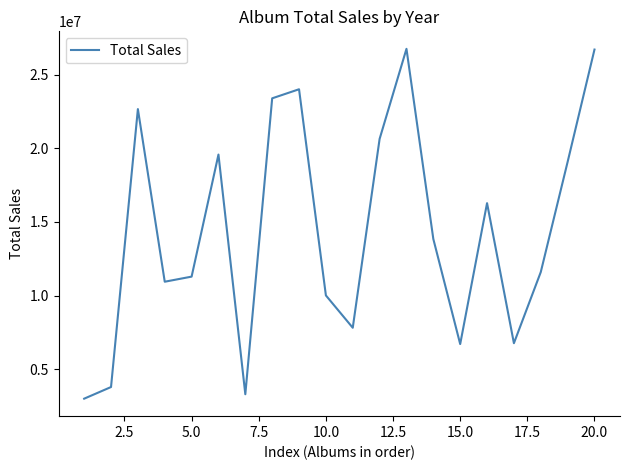

What is the maximum value shown in the chart?

26755705